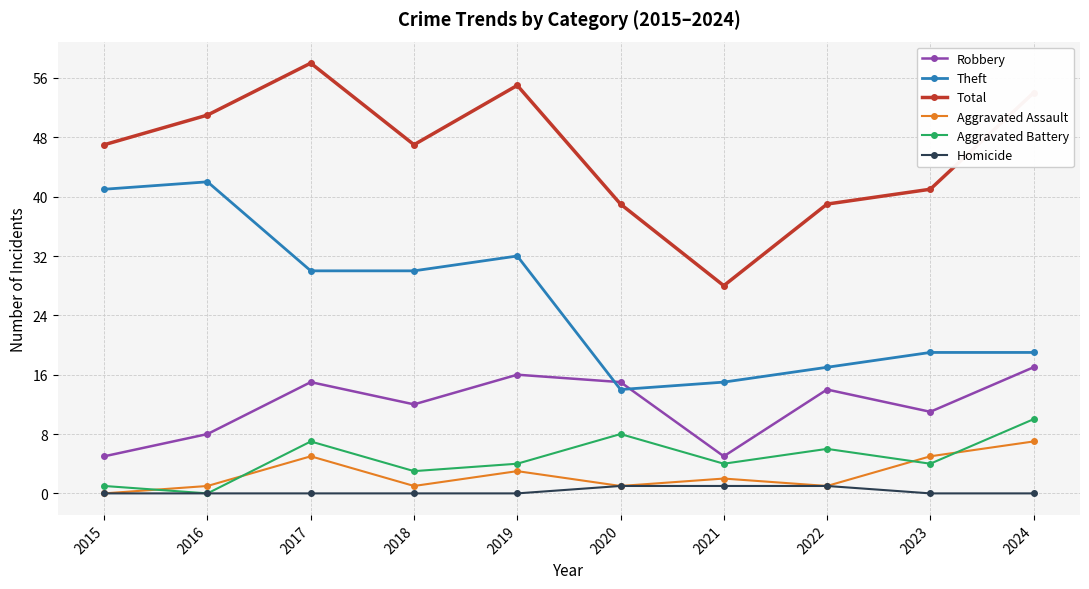

What is the greatest value displayed?

58